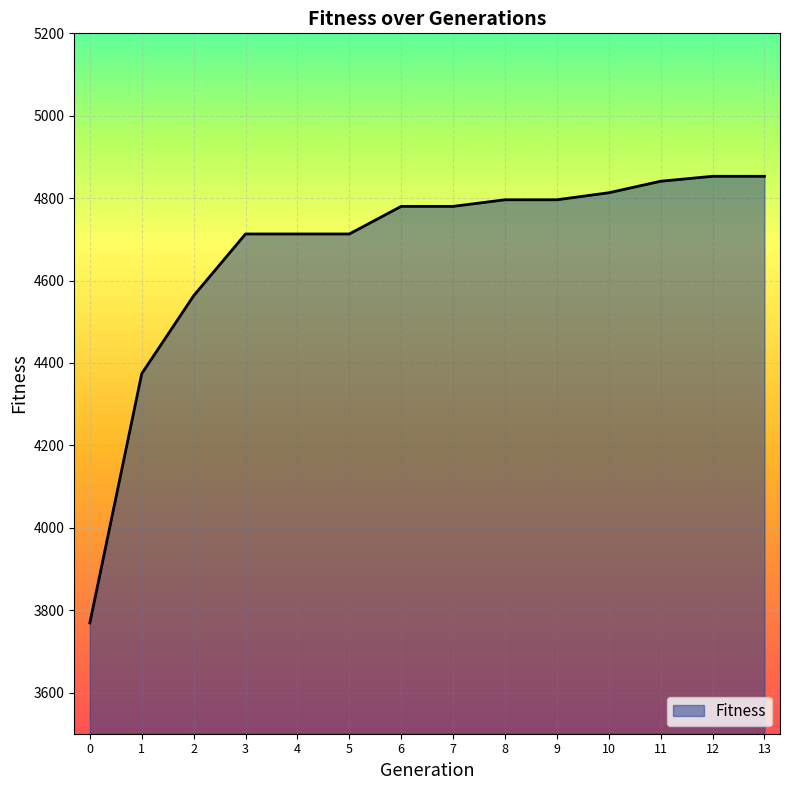

How many values are below 4780?

6